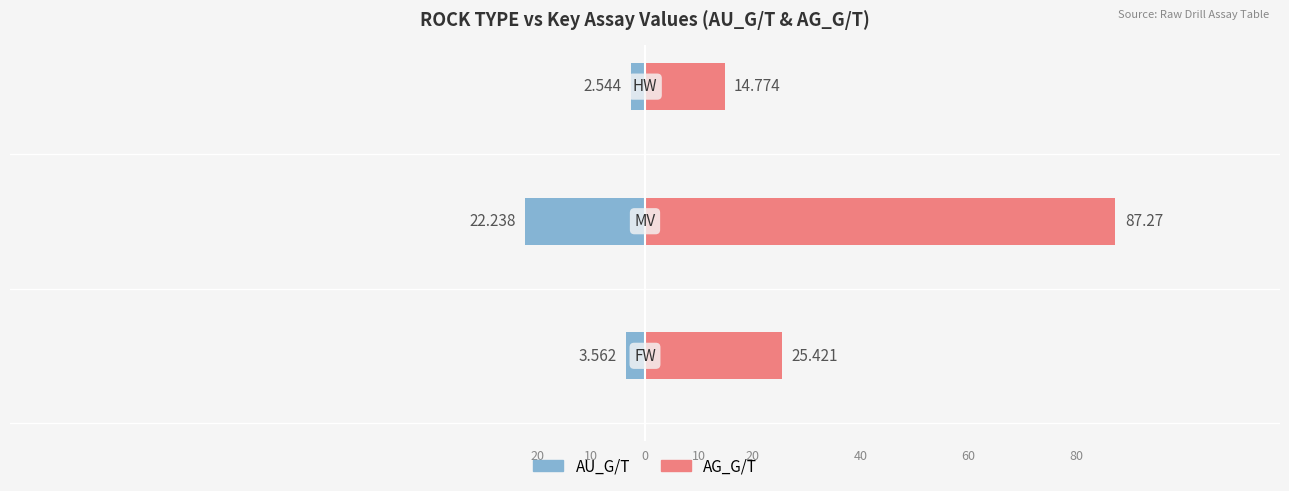

How many bars are there in total?

6